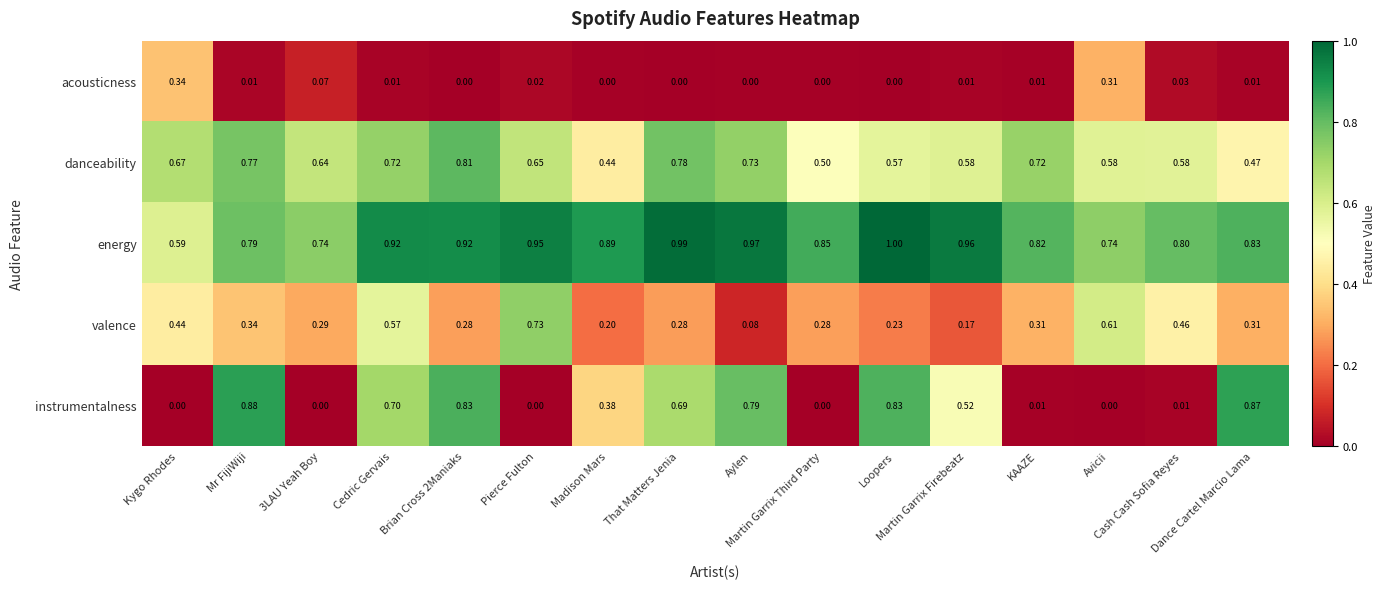

Which series has the largest range (max minus min)?

instrumentalness